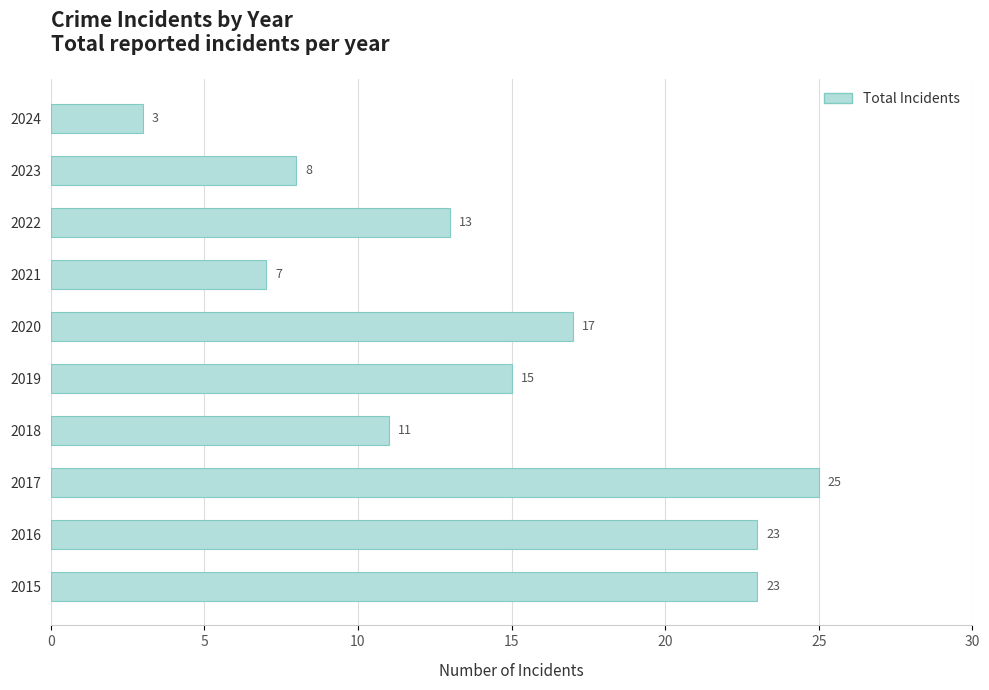

What is the smallest value displayed?

3